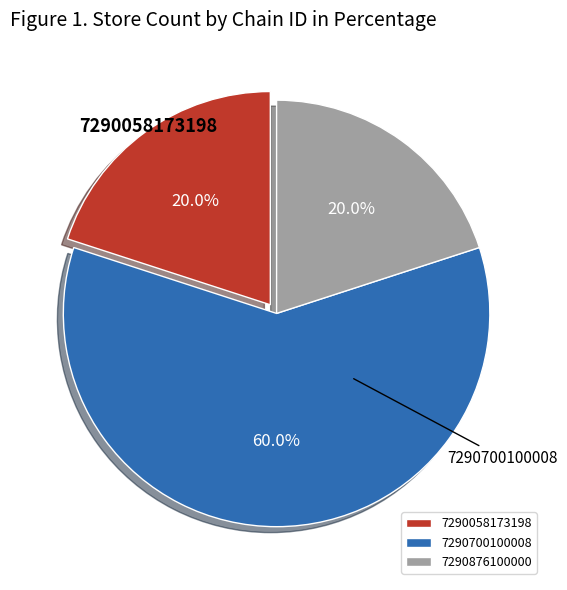

Which slice is the largest?

7290700100008